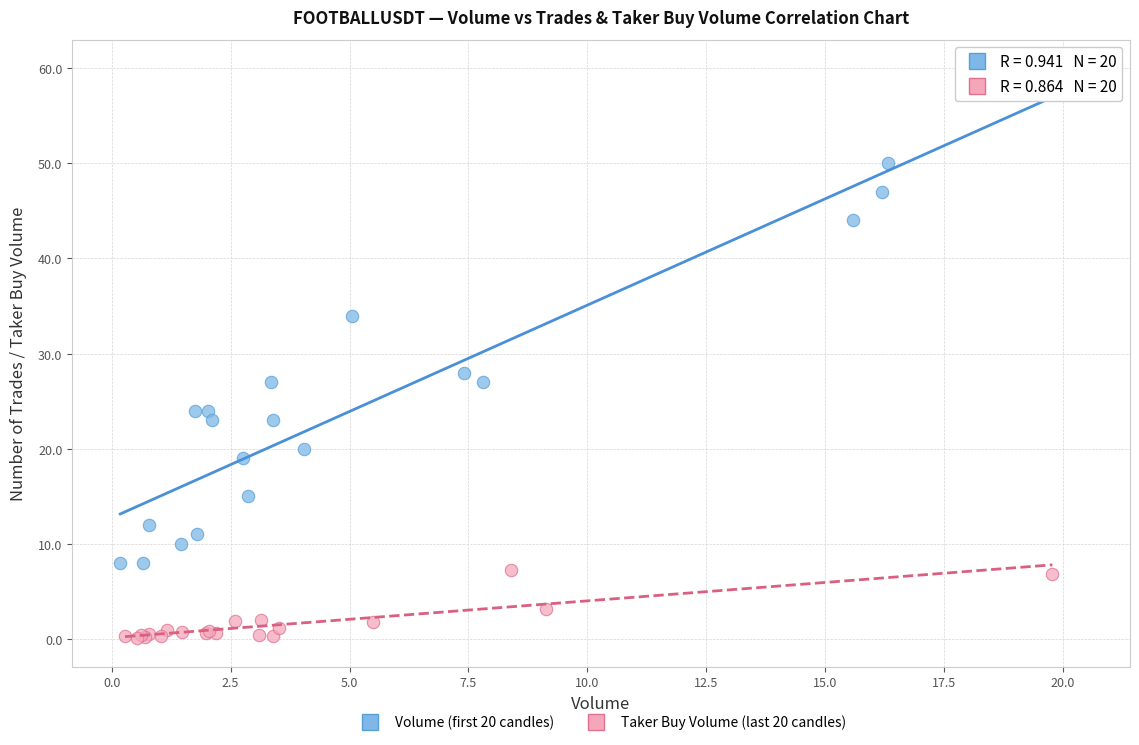

Which series contains the highest Y value?

Volume (first 20 candles)